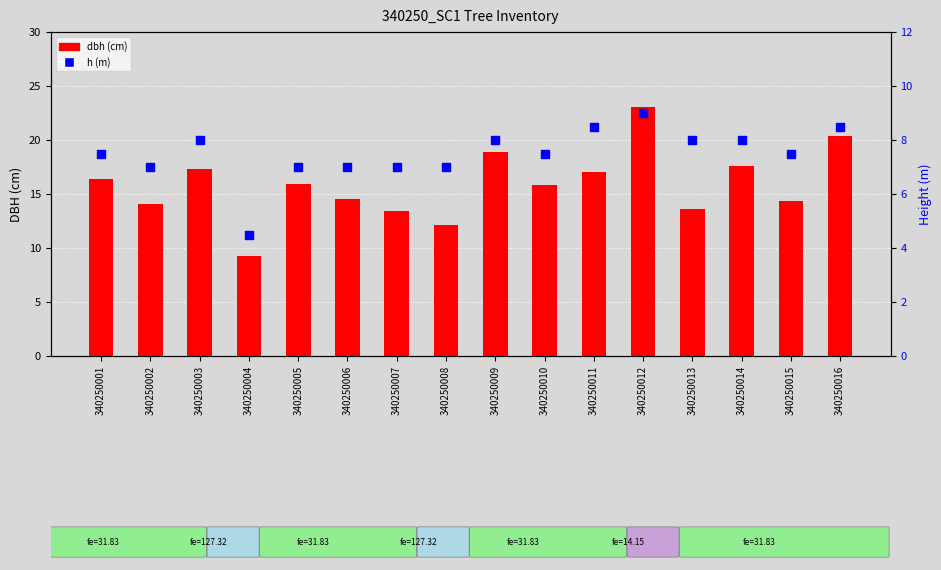

Which series has the largest Y range (max minus min)?

dbh (cm)